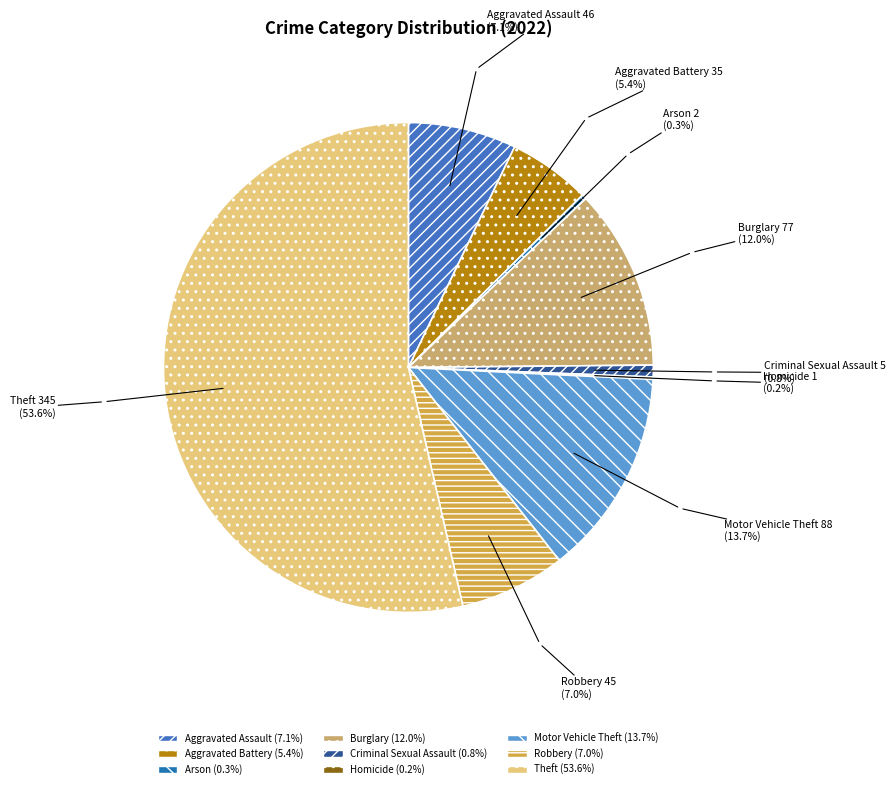

True or false: Robbery accounts for 7% of the total.

True